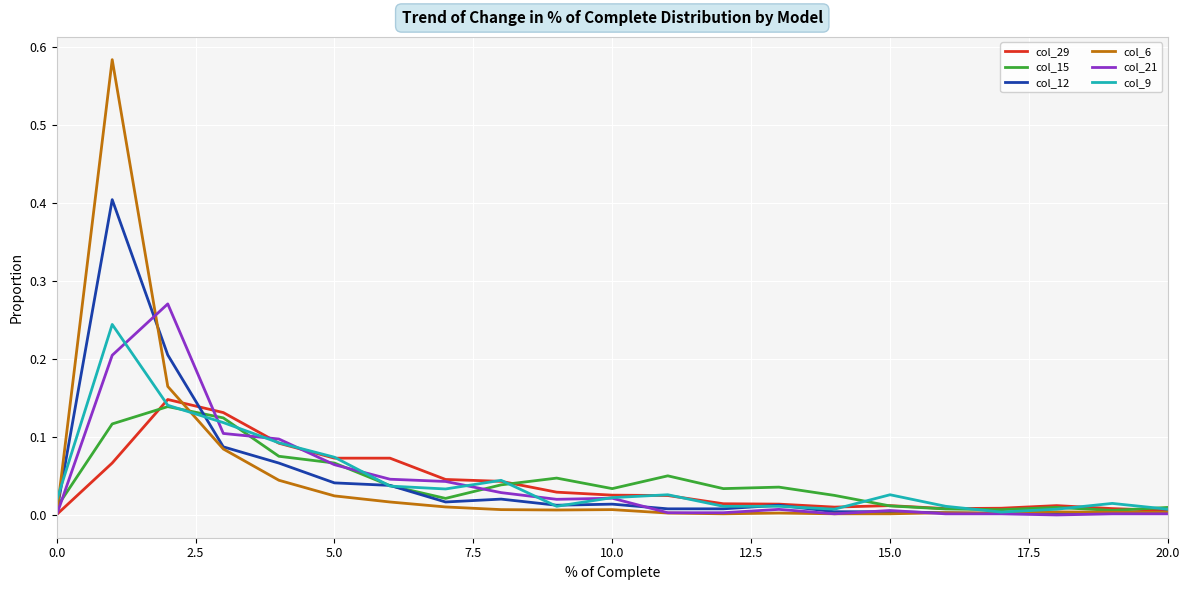

Which series has the widest spread of values?

col_6